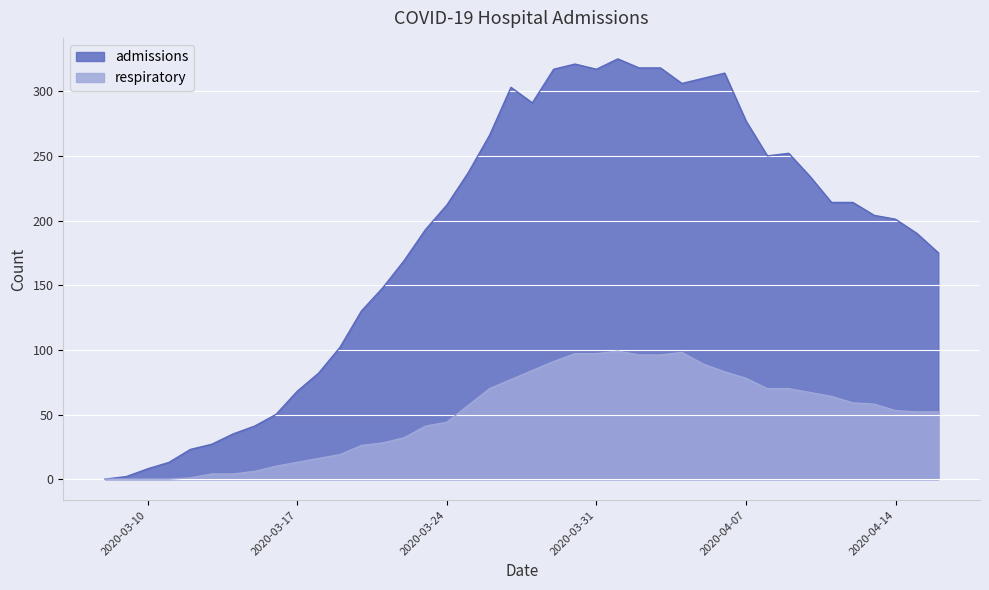

What is the total value across all series at 2020-03-28?

375